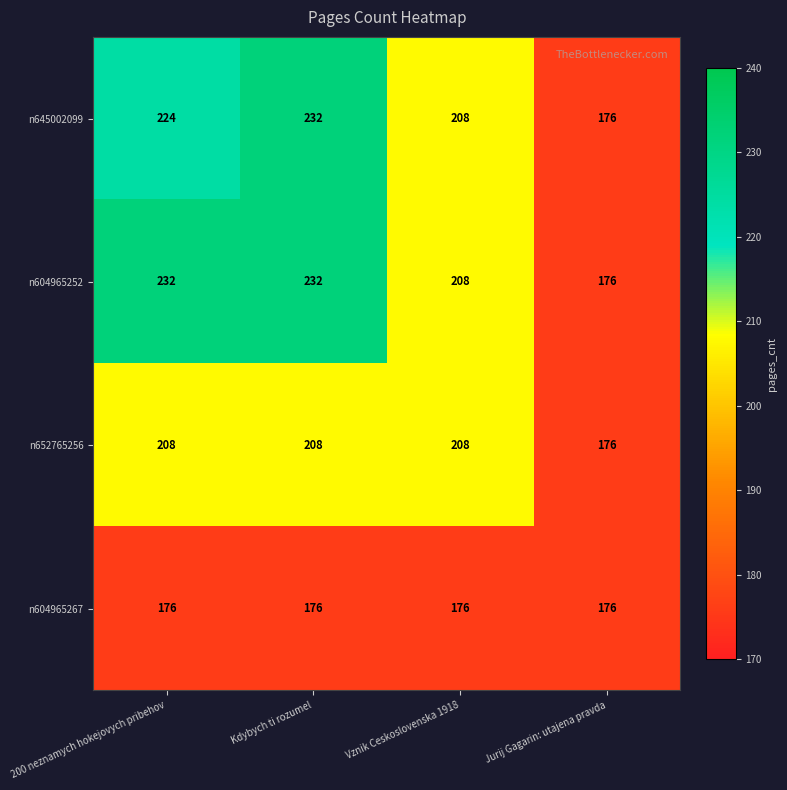

What is the sum of all n645002099 values?

840